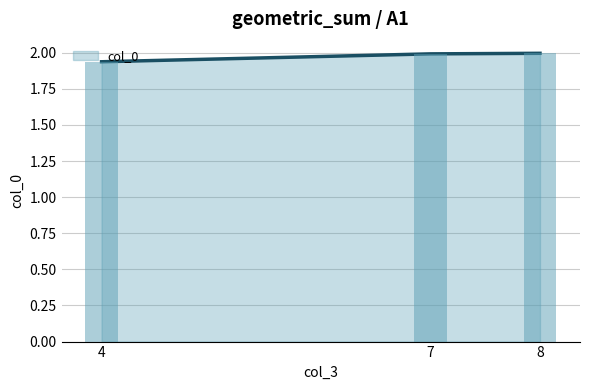

True or false: the data shows 0.8 at 8.

False